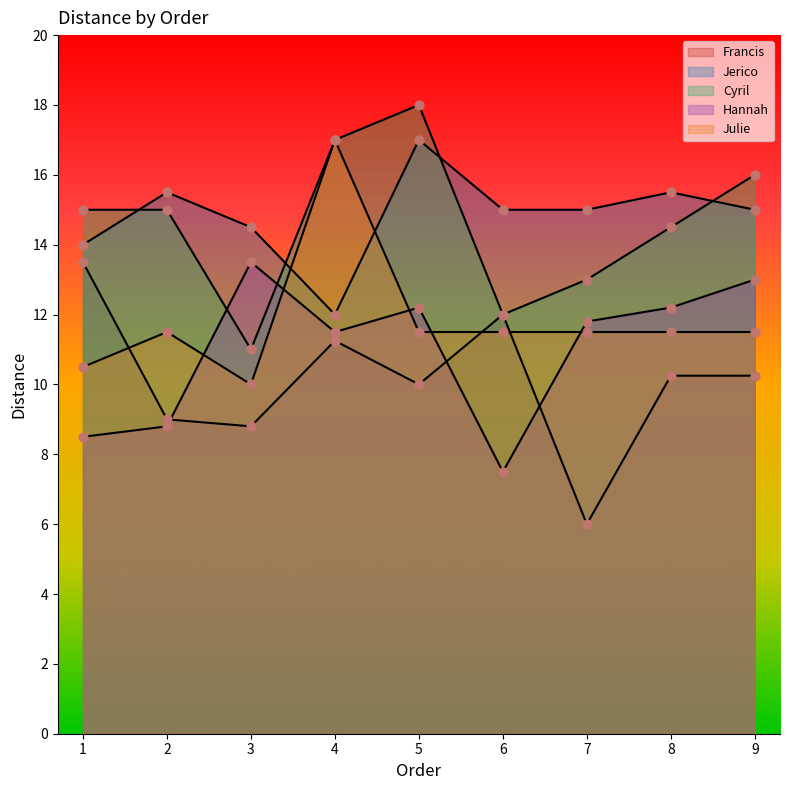

At which category is the sum across all series the highest?

4